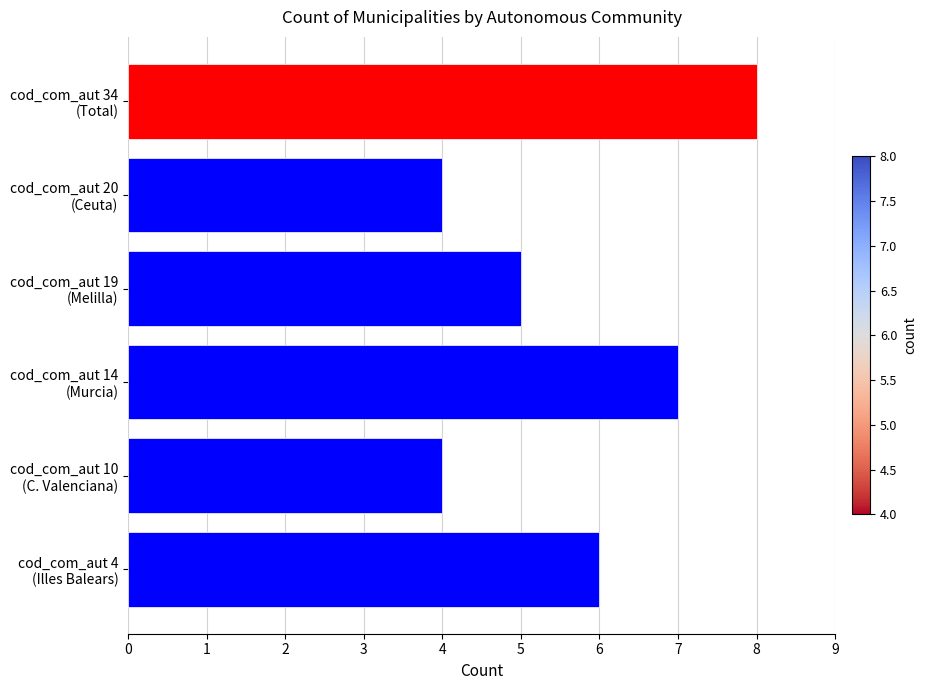

Reading bottom to top, what are all the values shown in this chart?

6	4	7	5	4	8